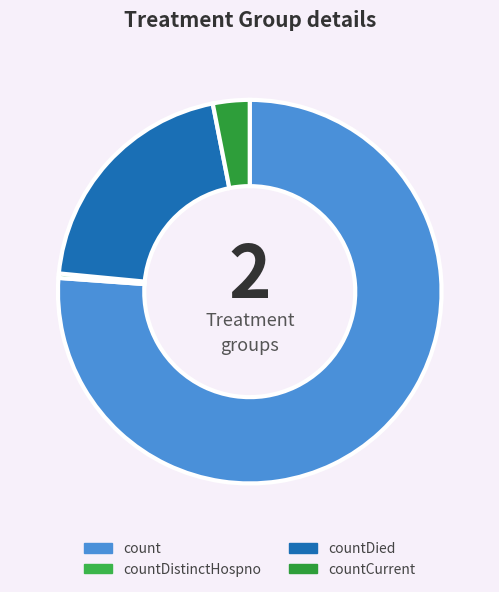

Which slice is the smallest?

countDistinctHospno